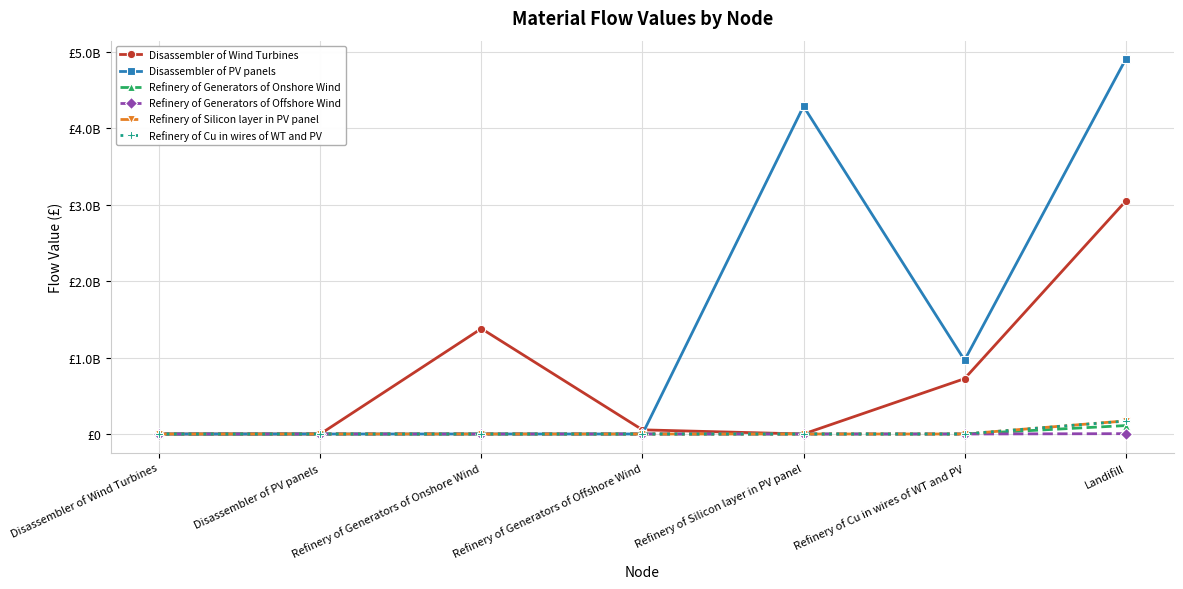

Where is Disassembler of PV panels nearest to the value 2451969269?

Refinery of Cu in wires of WT and PV